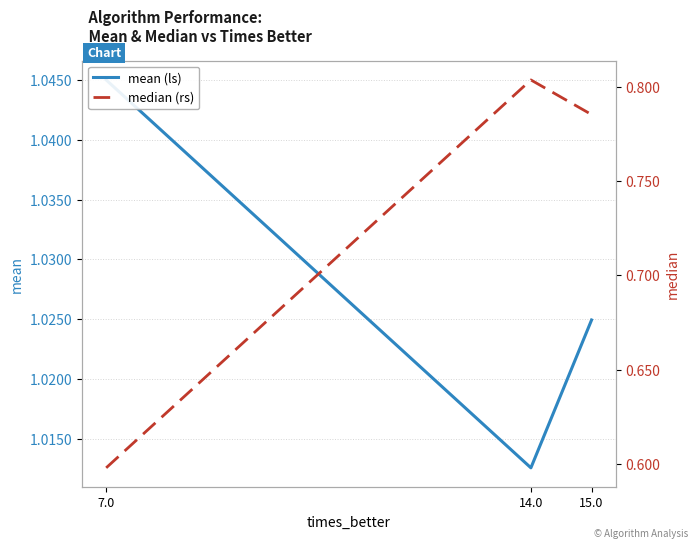

What is the average value of the mean (ls) series?

1.0